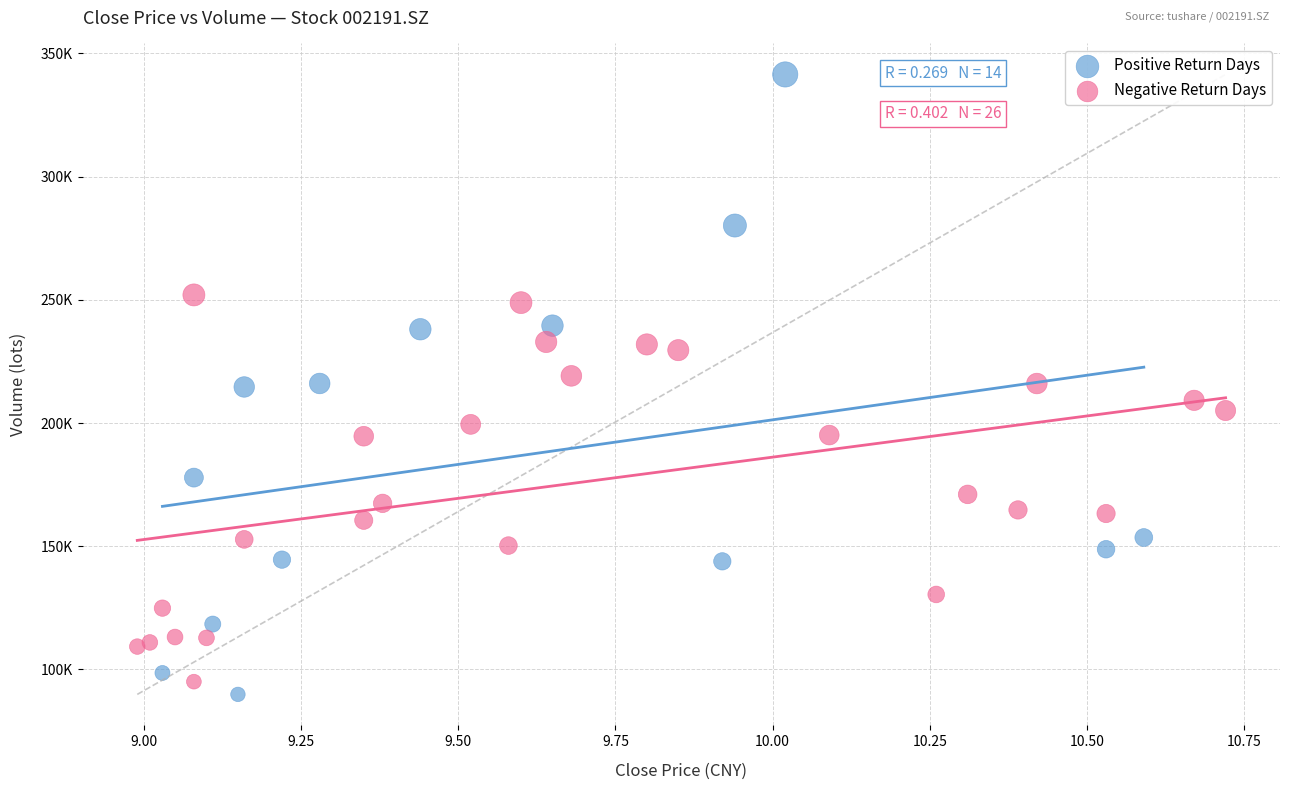

Which series has the widest spread of Y values?

Positive Return Days